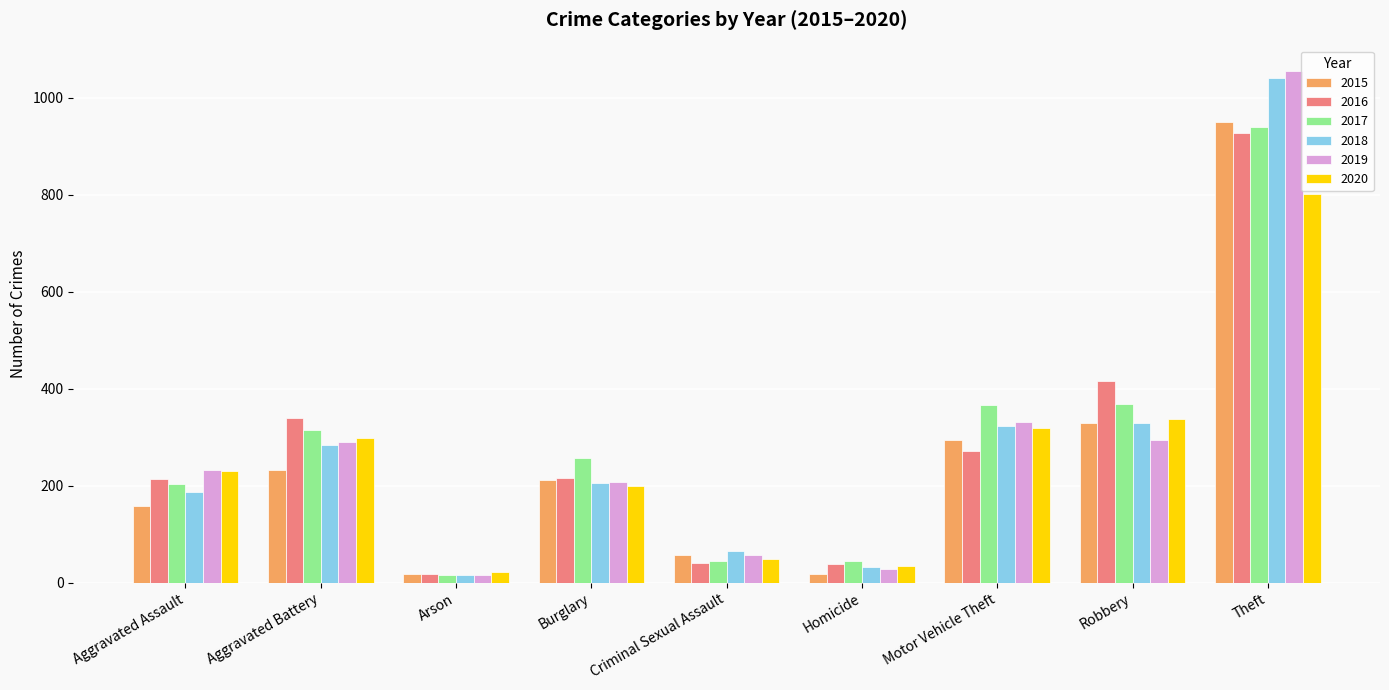

At which label does 2018 first exceed 205?

Aggravated Battery